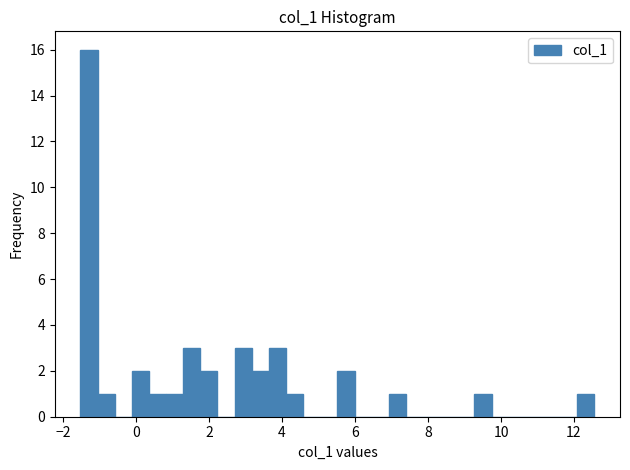

Read against the x-axis, roughly where is the centre of the tallest bar?

-1.2